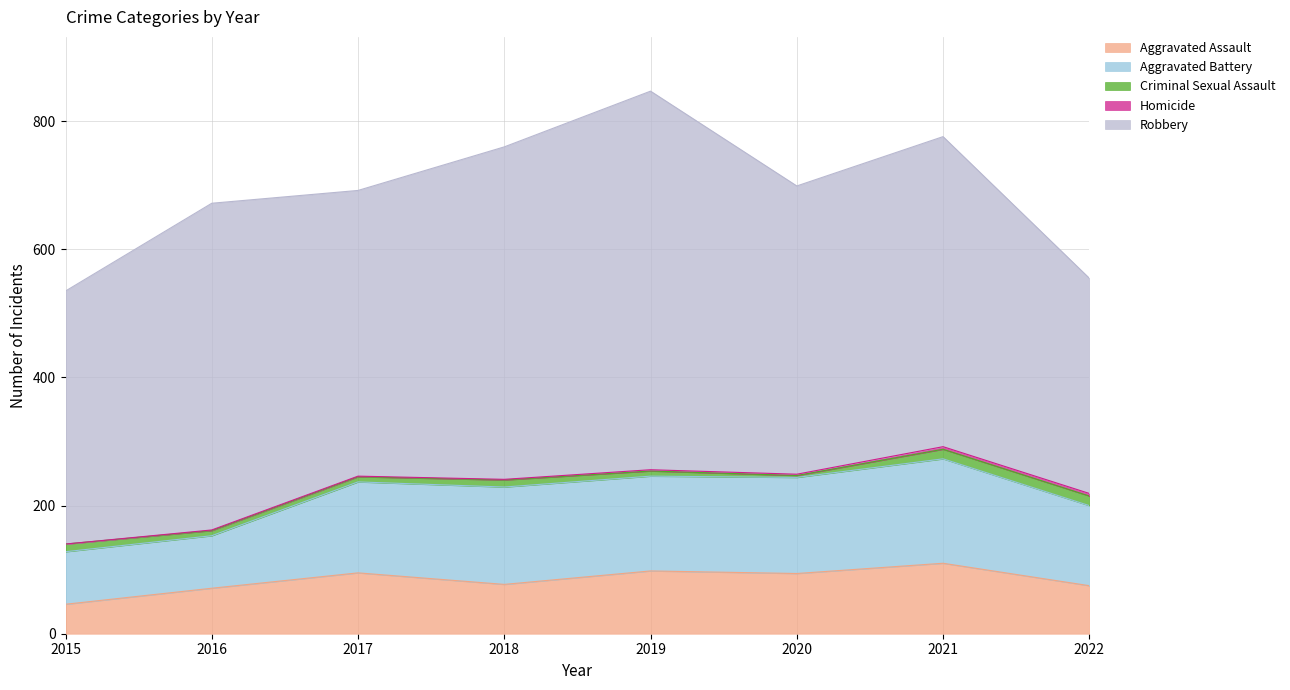

Rank the series by their maximum value, from lowest to highest.

Homicide, Criminal Sexual Assault, Aggravated Assault, Aggravated Battery, Robbery